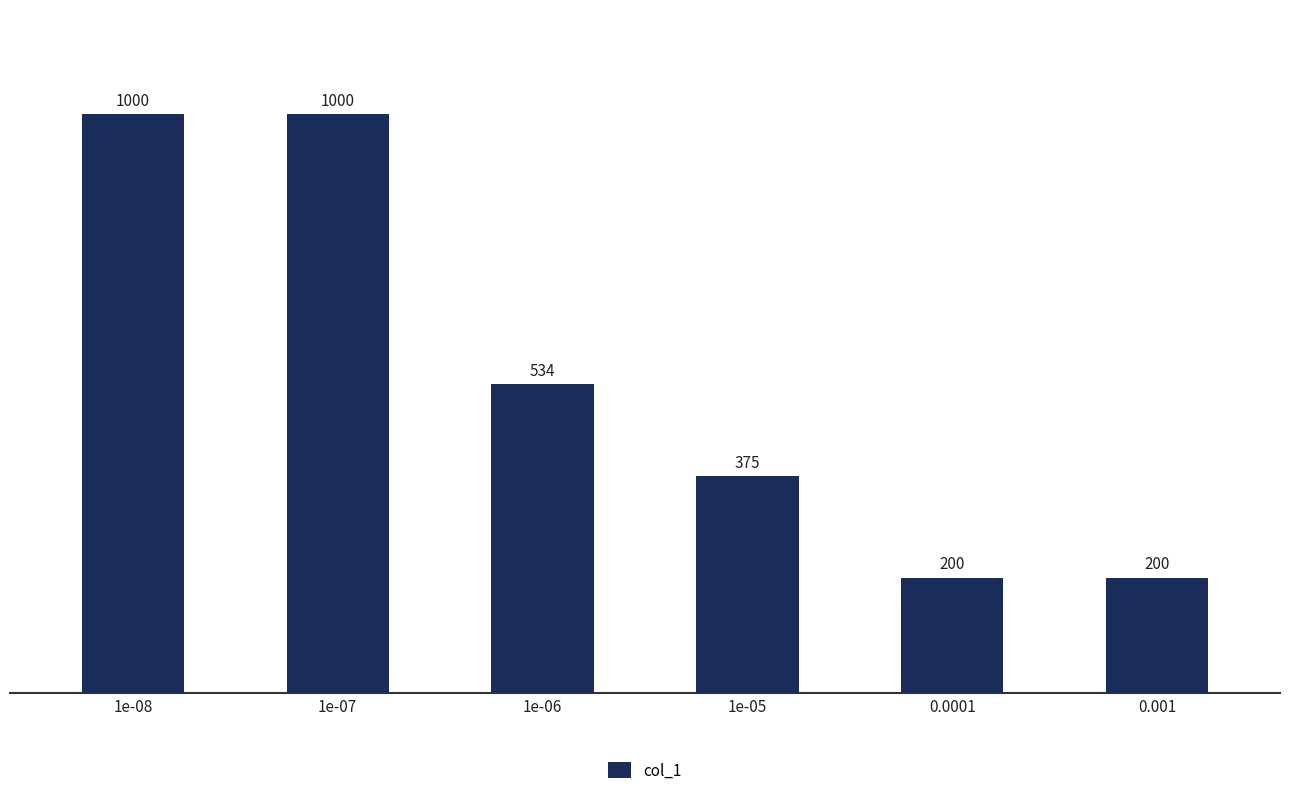

What is the label of the 1st bar from the right?

0.001